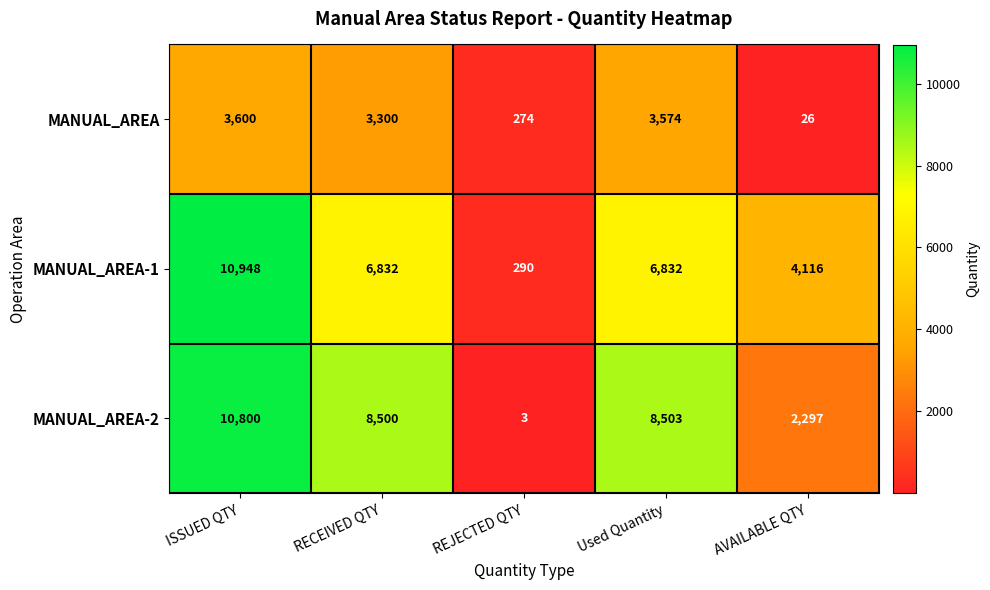

What is the sum of all MANUAL_AREA-2 values?

30103